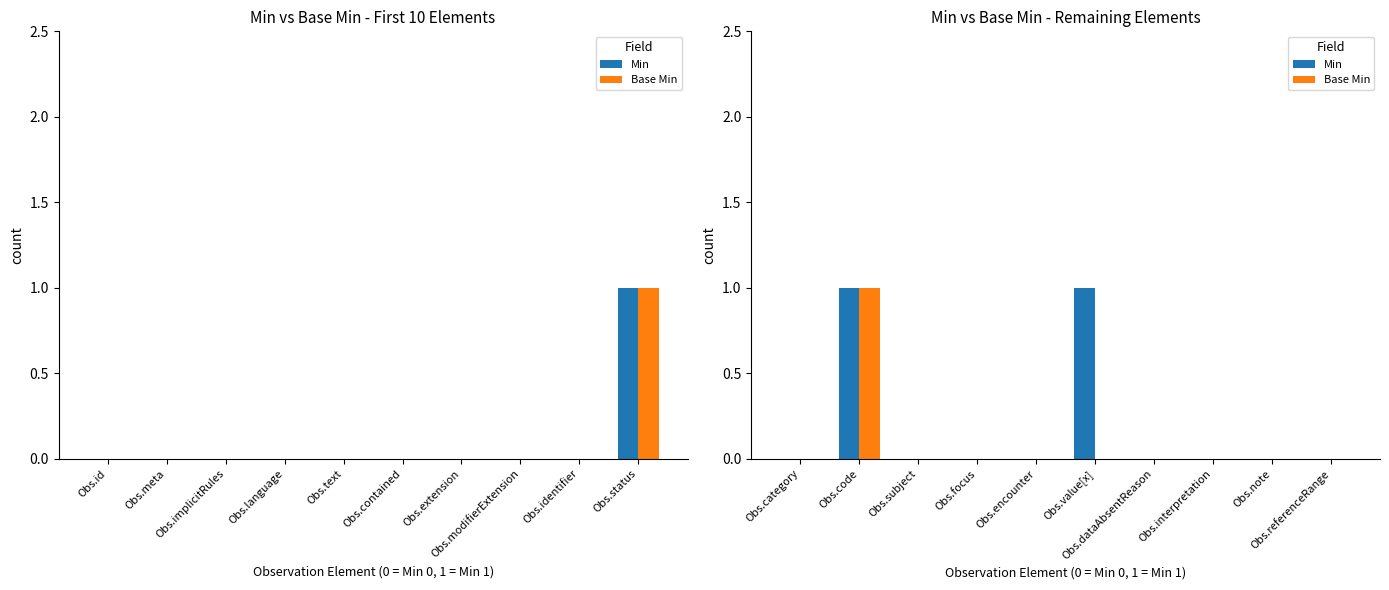

At which label is Min closest to 0?

Obs.category